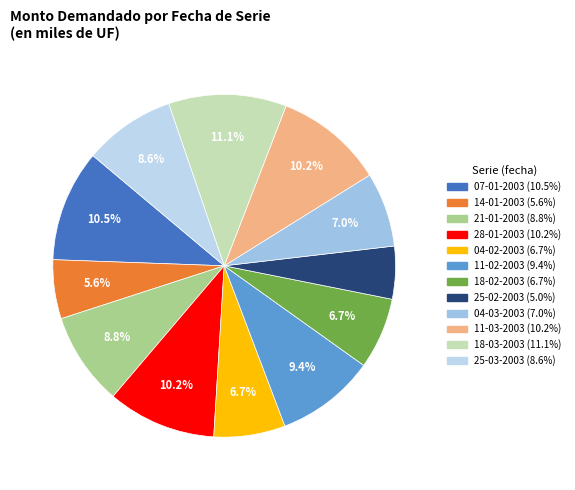

True or false: 11-02-2003 accounts for 1% of the total.

False